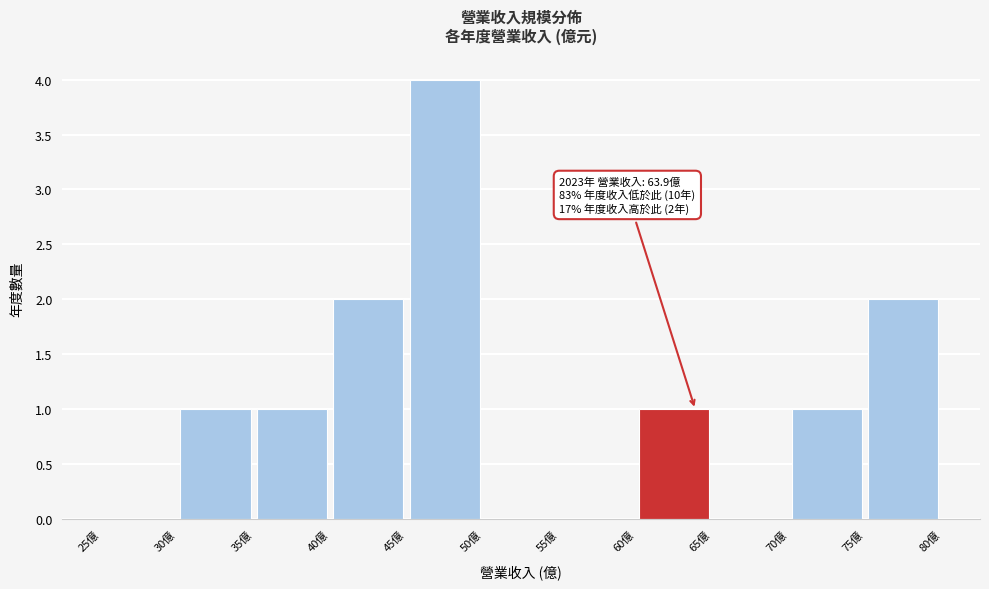

Over which range of the x-axis is the bar tallest?

45 to 50